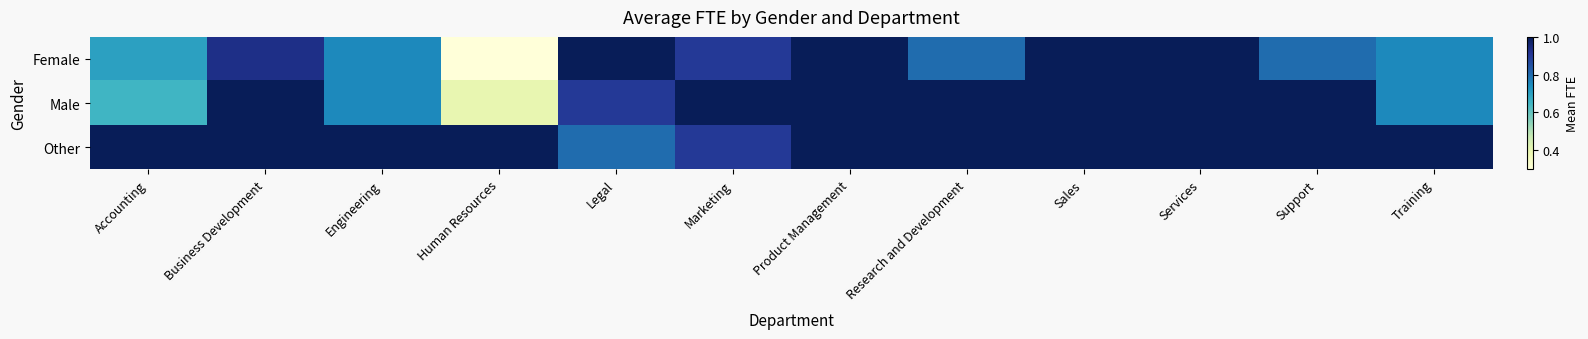

How many categories are shown in the chart?

12